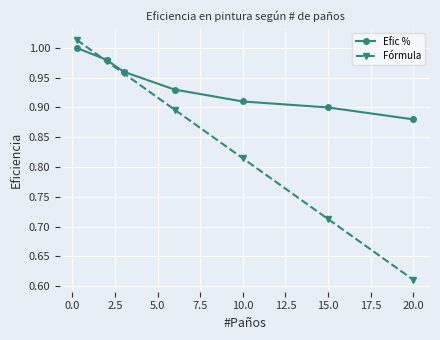

Which series has the largest total across all categories?

Efic %